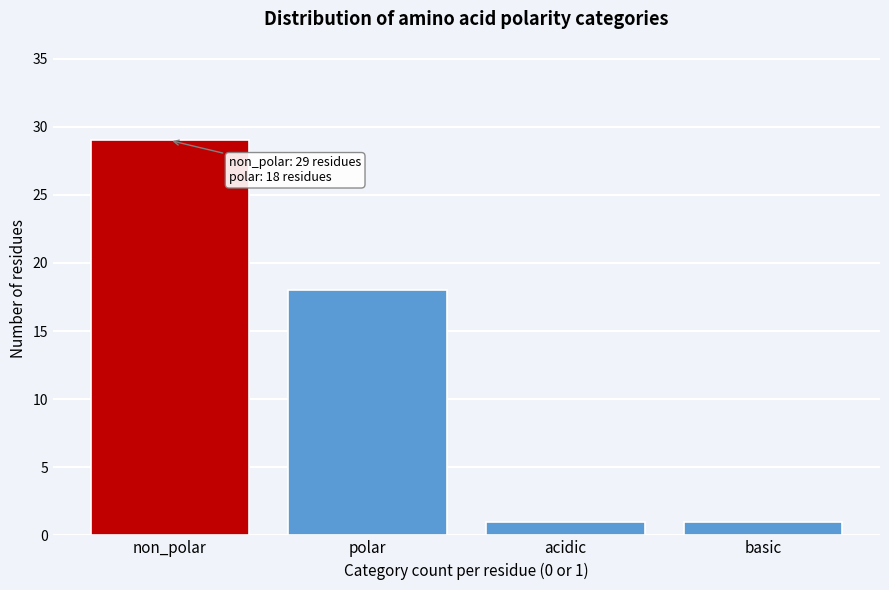

Reading right to left, transcribe all the data shown in this chart.

1	1	18	29